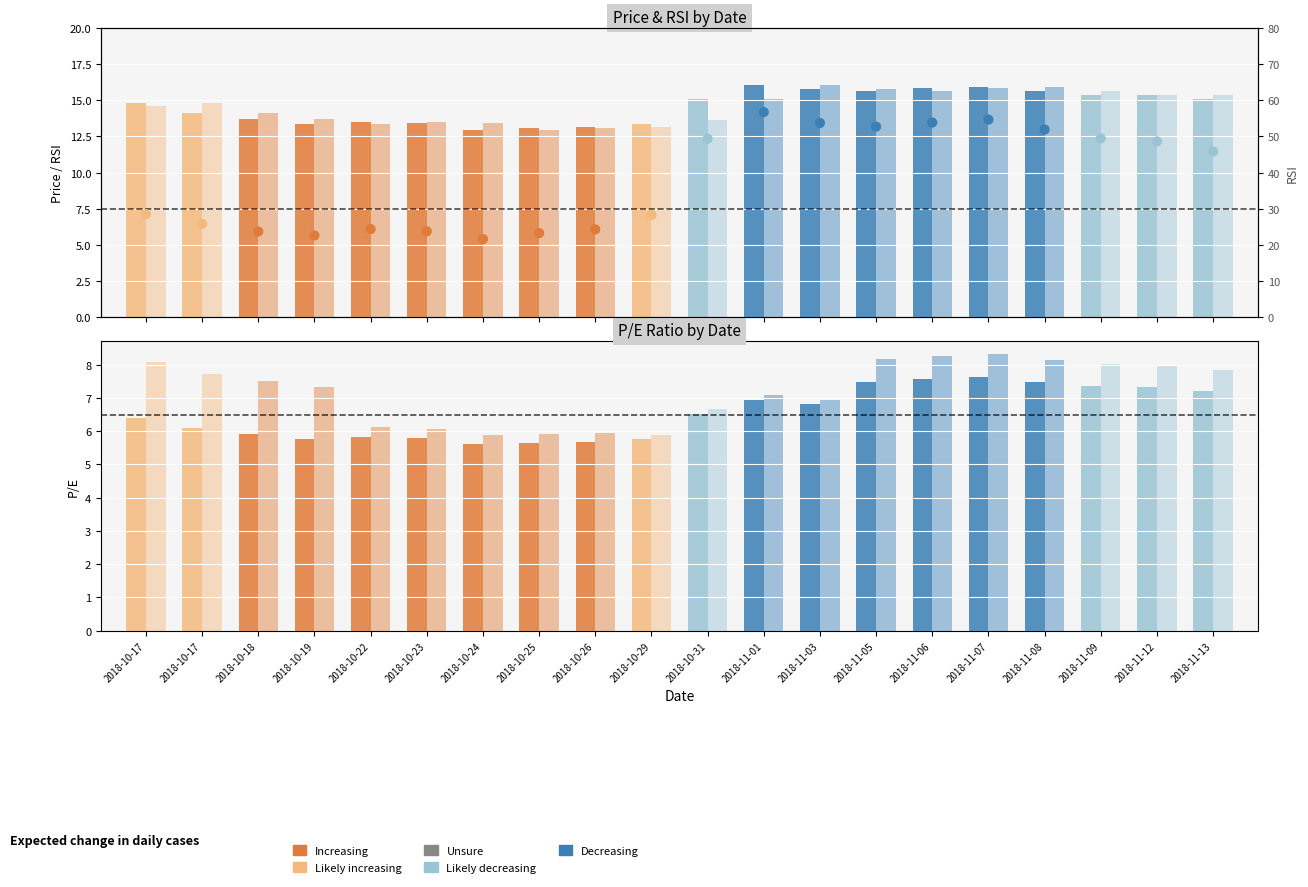

Approximately how many times larger is the value at 2018-11-07 compared to 2018-10-25?

2.3